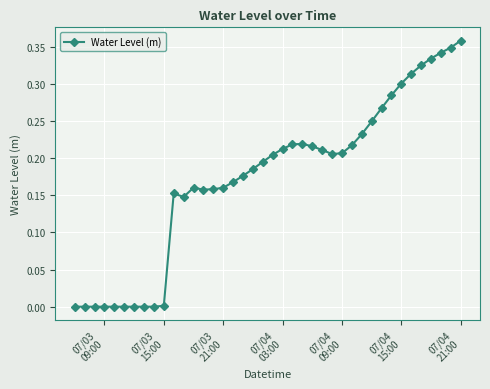

True or false: the data has more than 1 interior local peaks.

True